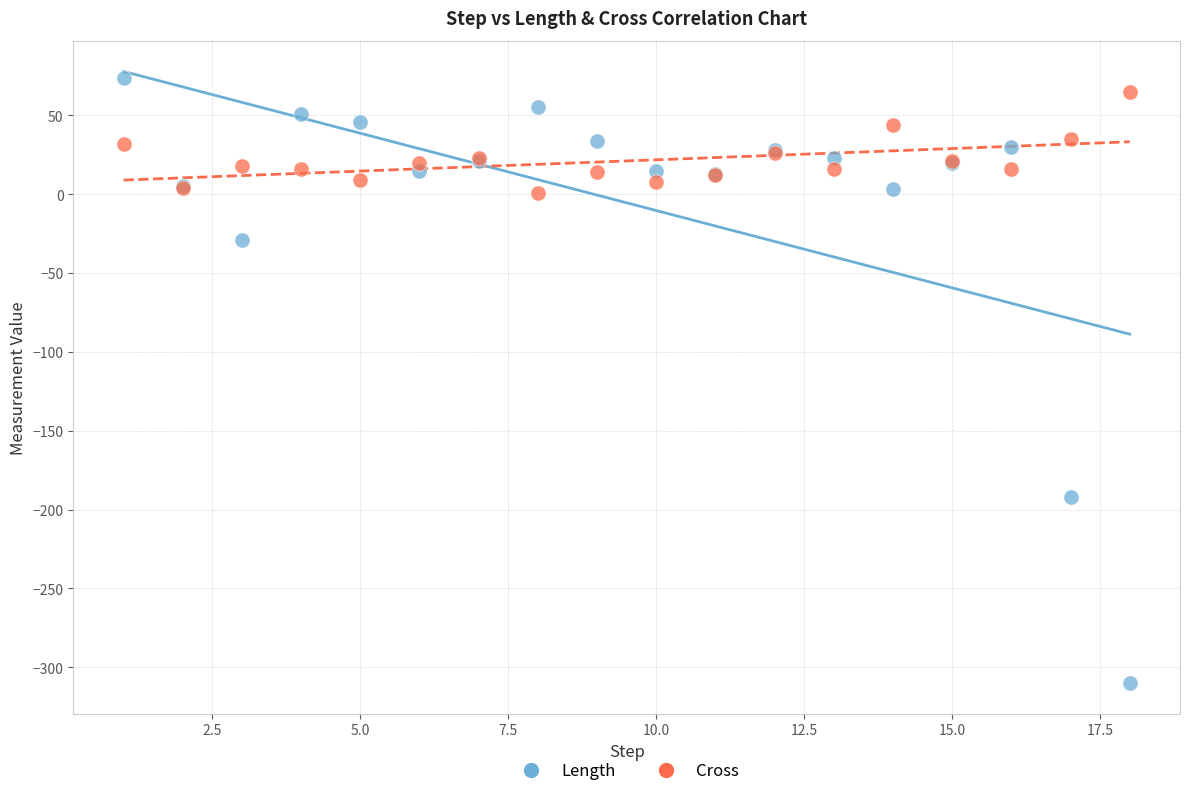

Across all series, what Y value is closest to -118?

-192